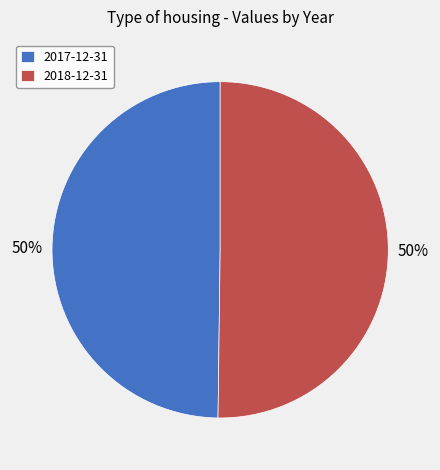

The 2017-12-31 slice represents 50% of the pie. True or false?

True